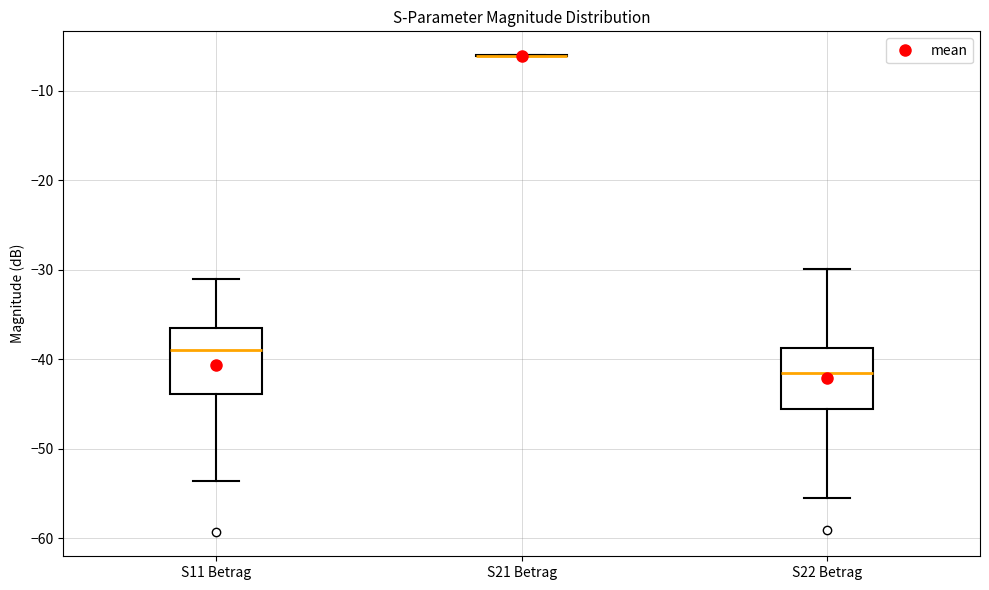

Where does the upper whisker of the box for S22 Betrag end on the y-axis? The values are not printed on the chart, so give them approximately, as read against the axis.

-30